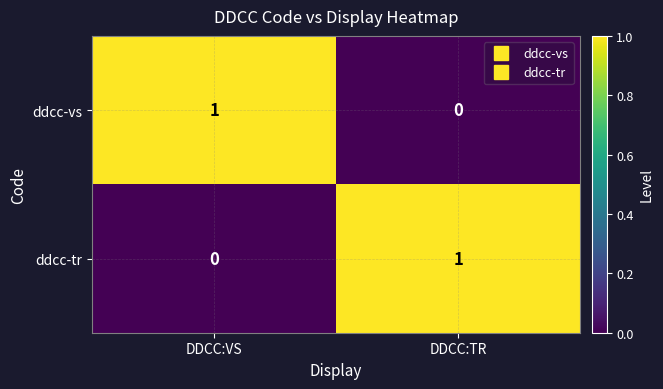

At which label does ddcc-vs reach its peak?

DDCC:VS